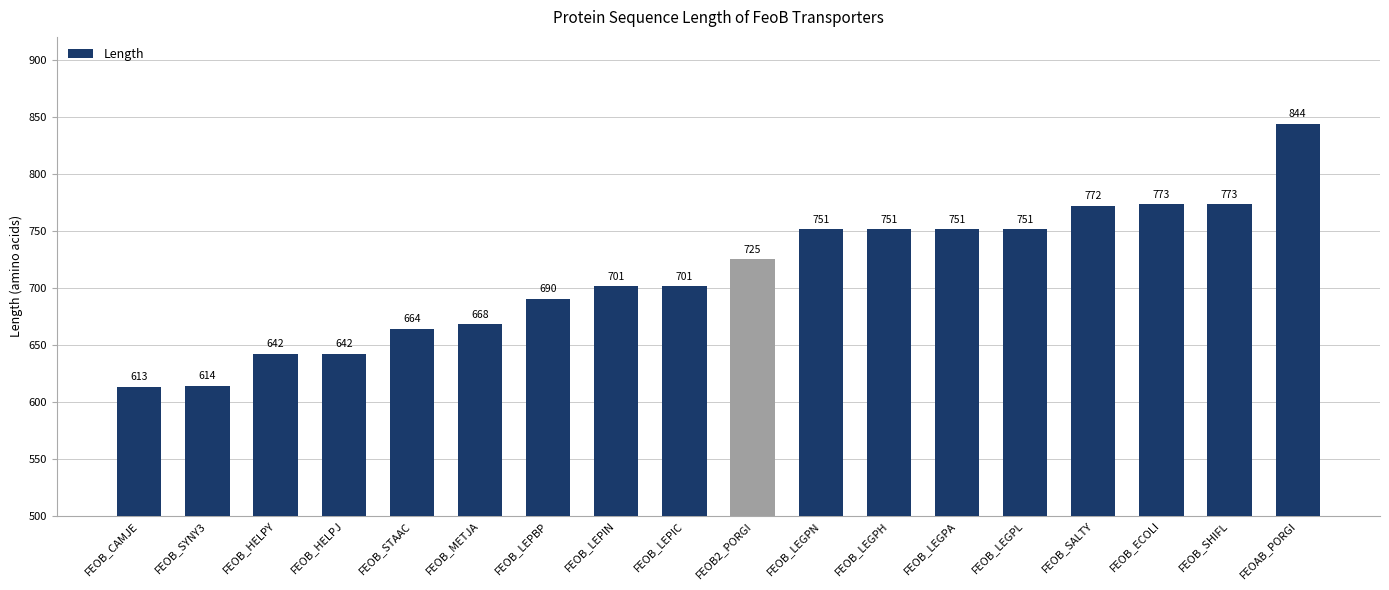

What is the value of the 3rd bar from the left?

642